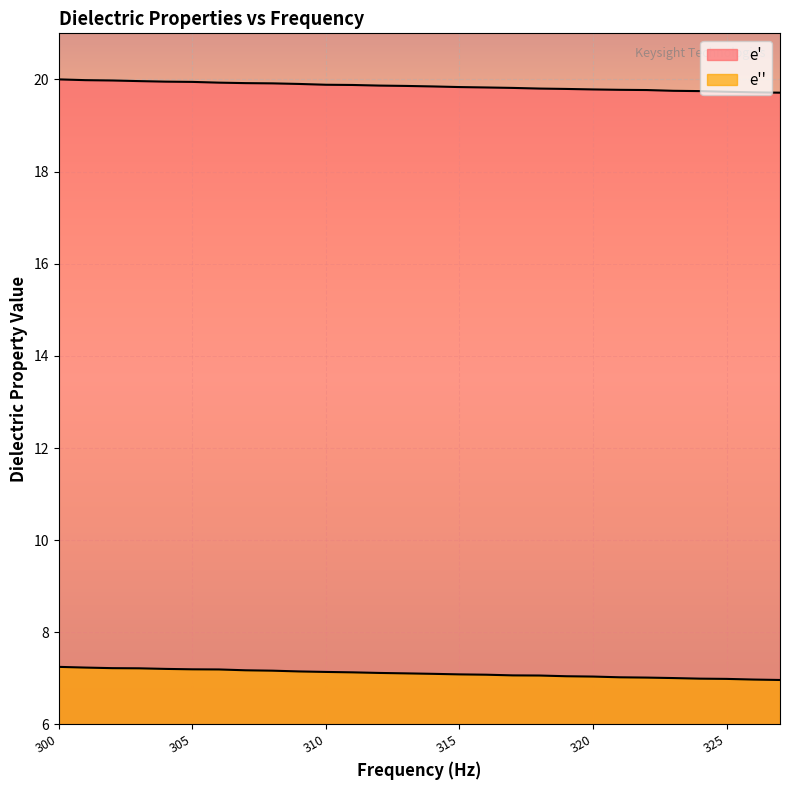

What is the maximum value for e_prime?

20.0